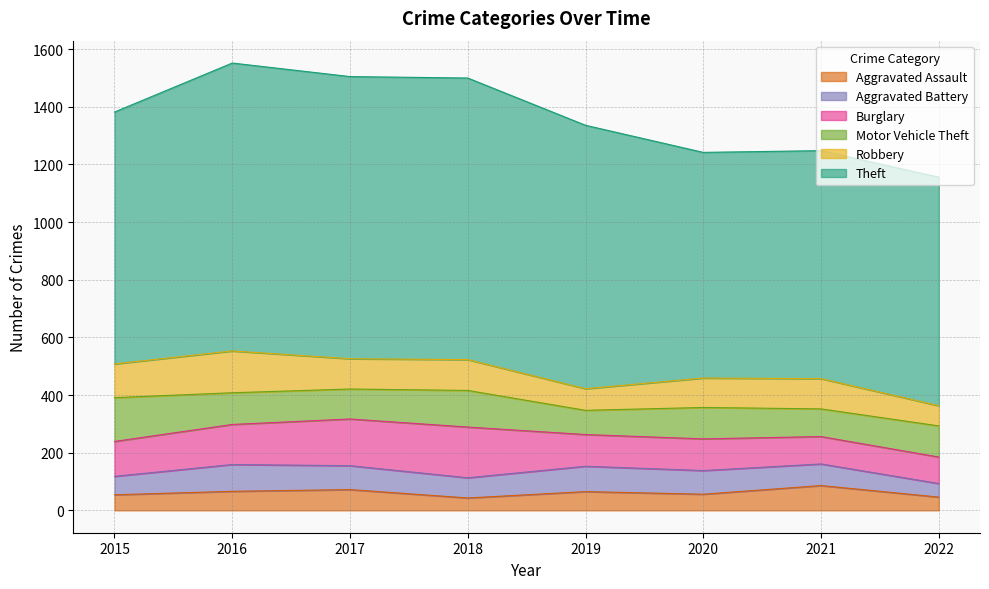

List the labels in order of Burglary value, largest first.

2018, 2017, 2016, 2015, 2019, 2020, 2021, 2022